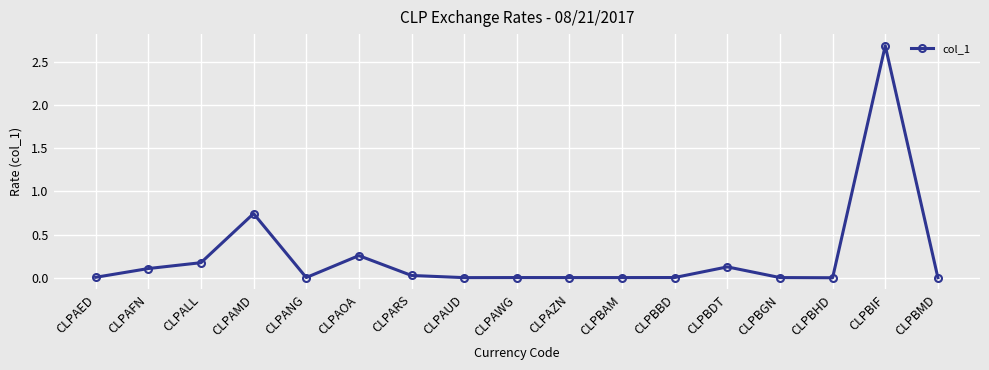

At which label is the value closest to 1?

CLPAMD